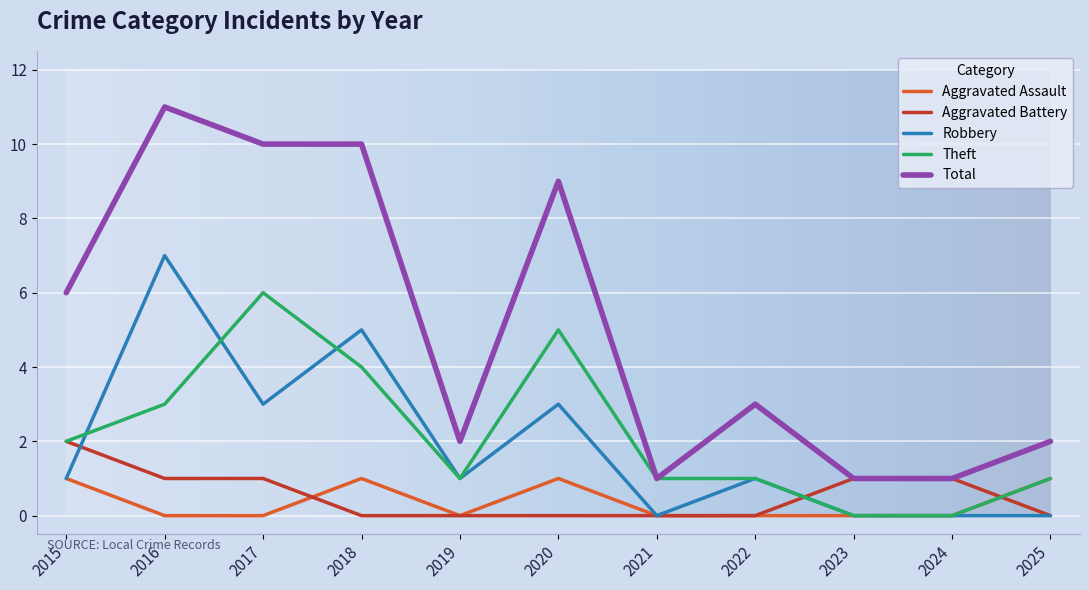

Is it true that Aggravated Battery equals 0 at 2017?

False